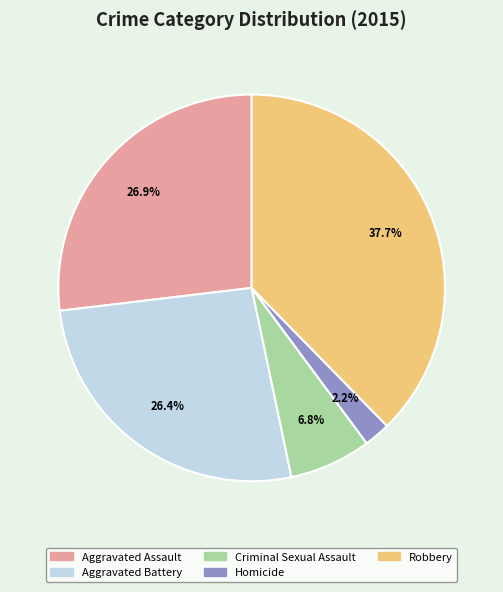

To the nearest percent, what is the combined percentage of Criminal Sexual Assault and Robbery?

44%